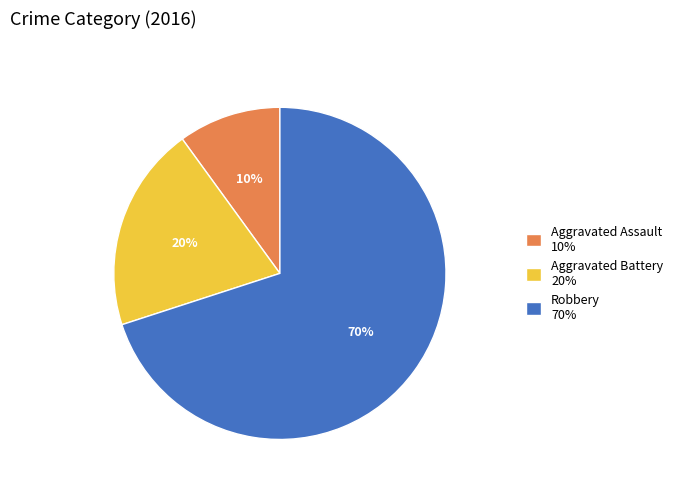

Do Aggravated Battery 20% and Aggravated Assault 10% together represent more than half of the pie?

No